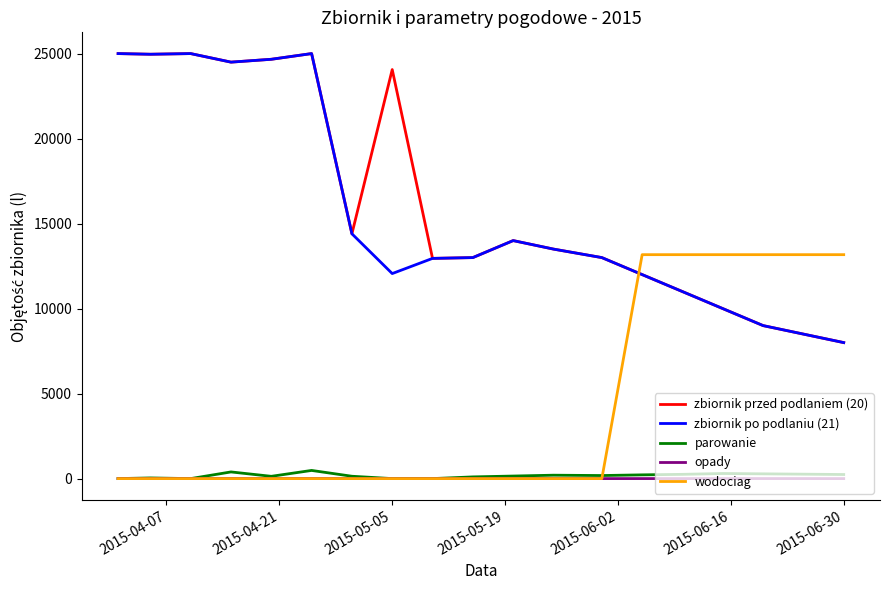

True or false: parowanie and zbiornik przed podlaniem (20) cross at least once.

False